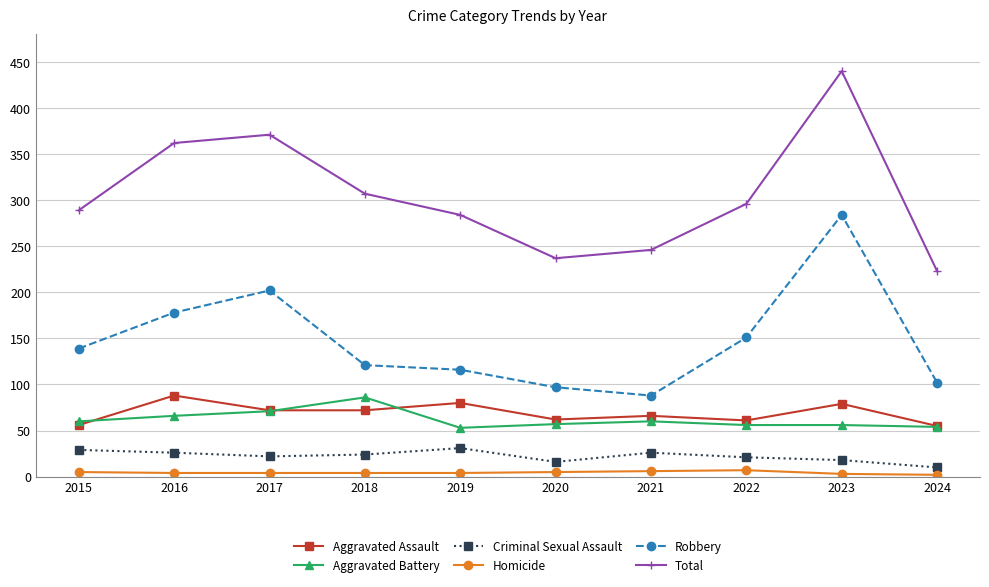

How many values in the Total series are below 296?

5